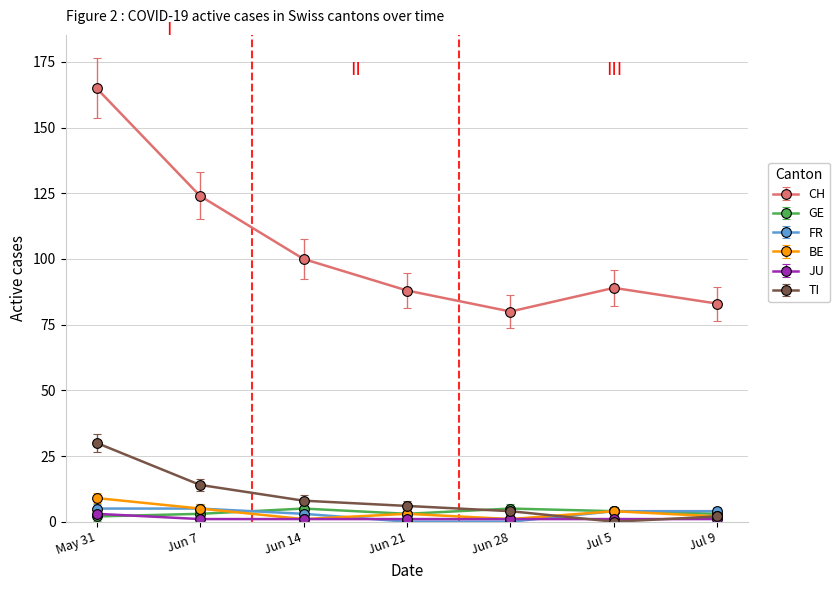

Where does the CH series first go above 89?

May 31